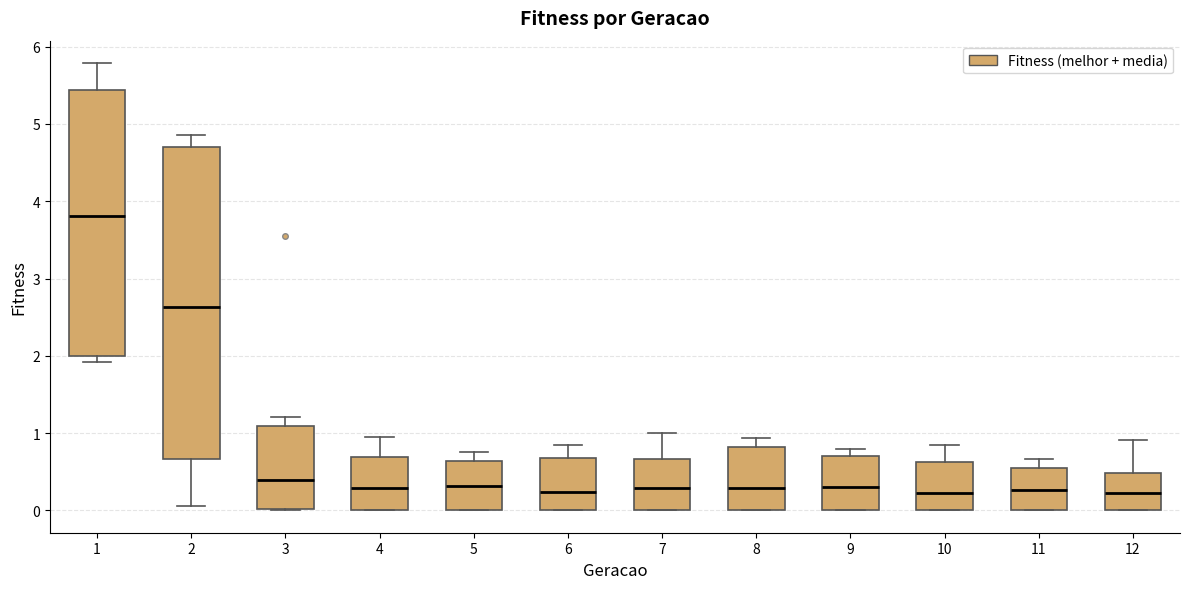

Which box is the tallest, from its lower edge to its upper edge?

2